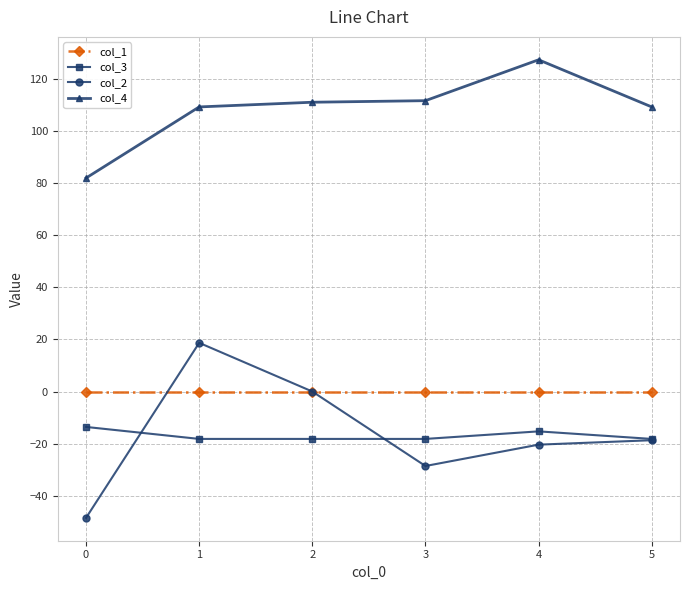

What is the maximum value shown in the chart?

127.4